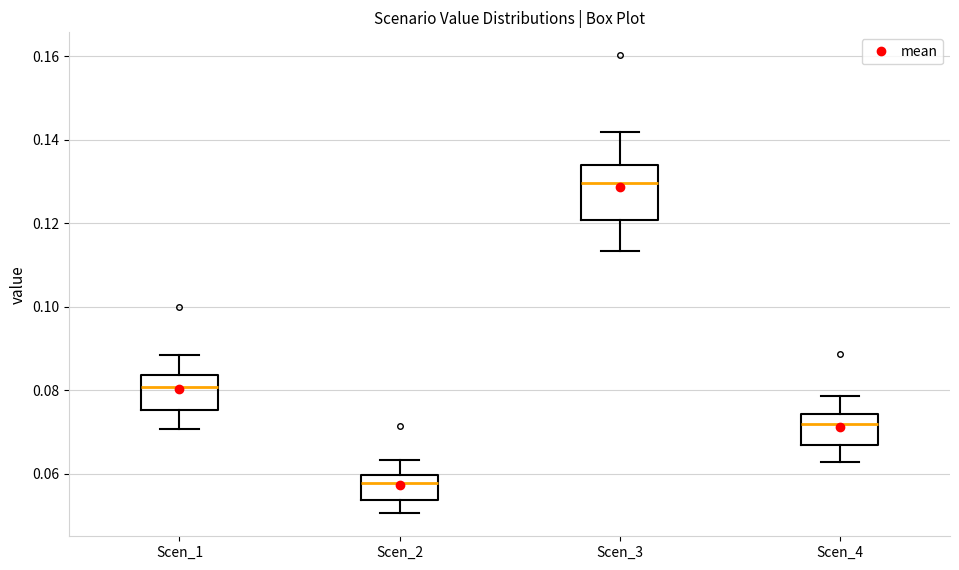

Reading left to right, read every box against the y-axis: the position of its median line, the range the box covers, and the ends of its whiskers. The values are not printed on the chart, so give them approximately, as read against the axis.

Scen_1: median 0.080, box 0.076 to 0.084, whiskers 0.070 to 0.088
Scen_2: median 0.058, box 0.054 to 0.060, whiskers 0.050 to 0.064
Scen_3: median 0.130, box 0.120 to 0.134, whiskers 0.114 to 0.142
Scen_4: median 0.072, box 0.066 to 0.074, whiskers 0.062 to 0.078